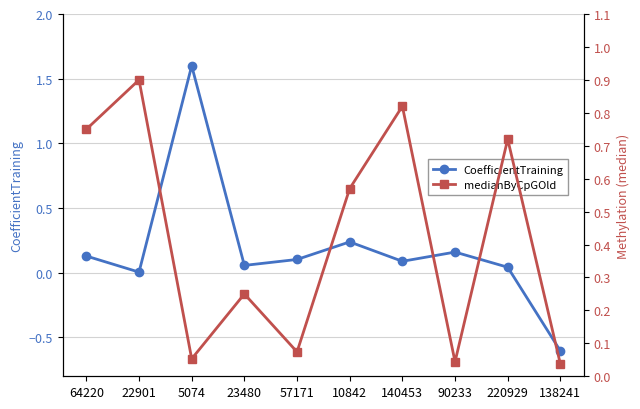

How many negative values does the CoefficientTraining series have?

1